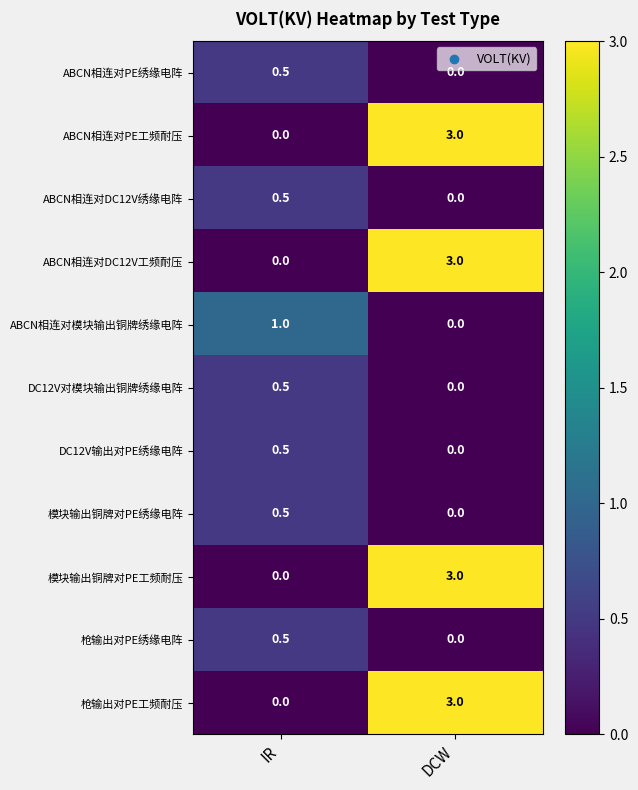

What is the difference between the ABCN相连对PE绣缘电阵 values at IR and DCW?

0.5